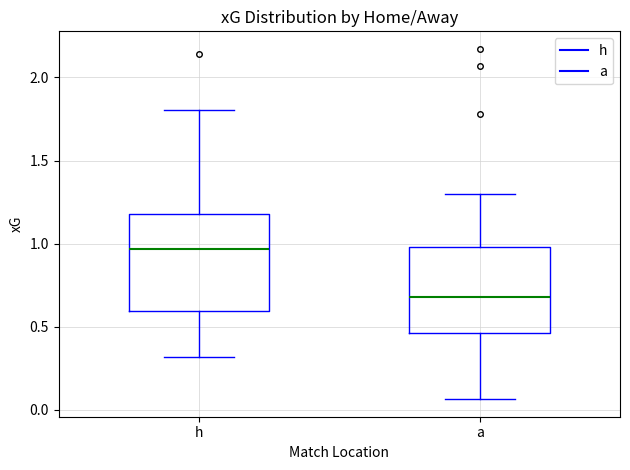

Which box's median line is the lowest?

a